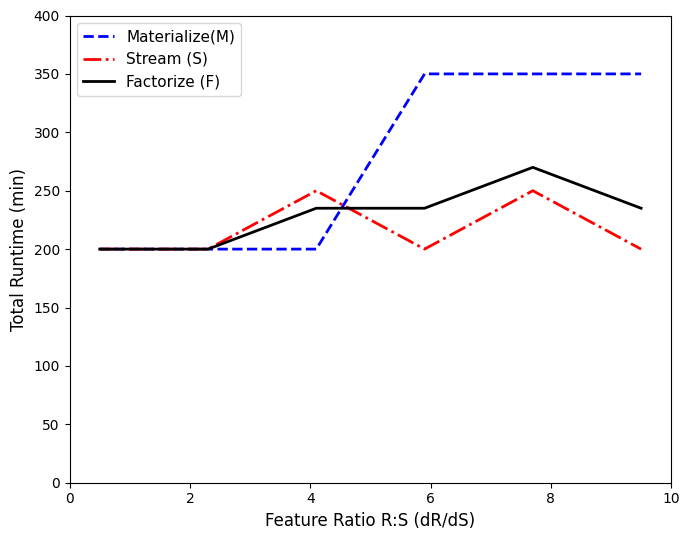

True or false: Stream (S) has more than 2 interior local peaks.

False